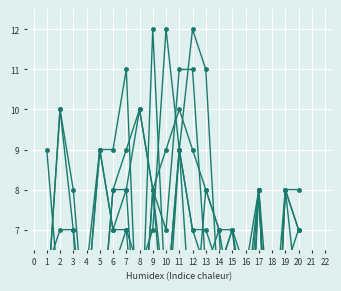

At which label does Social reach its minimum?

15